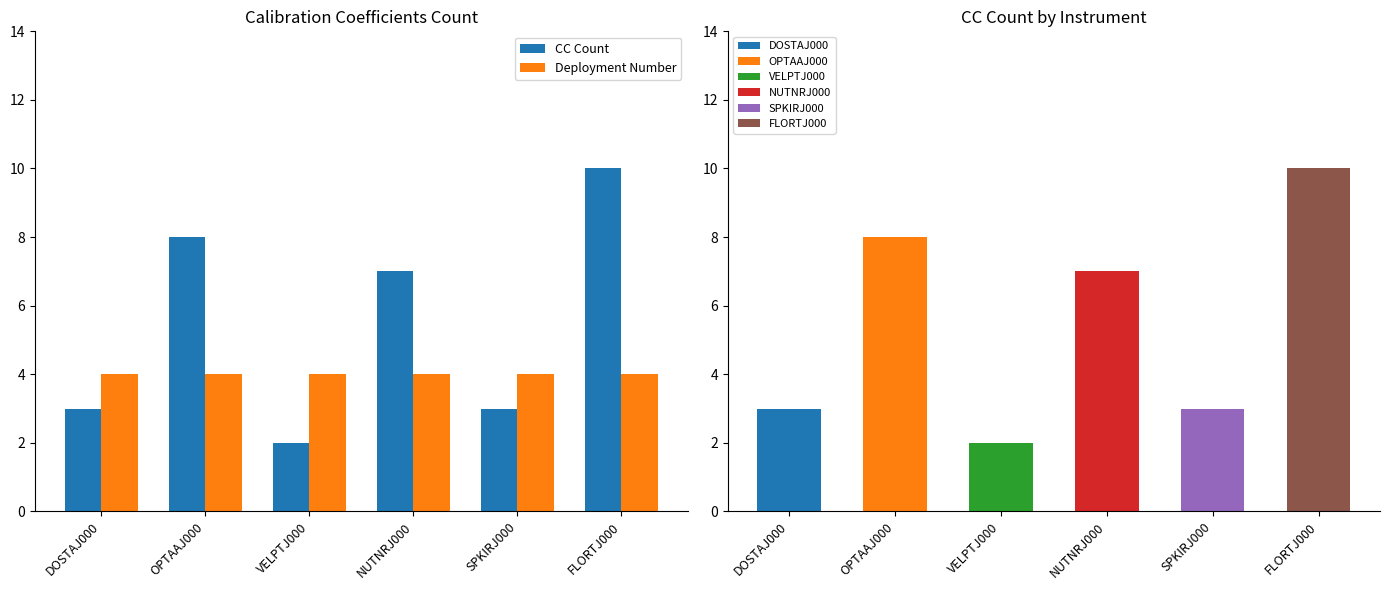

What is the average value of the CC Count series?

6